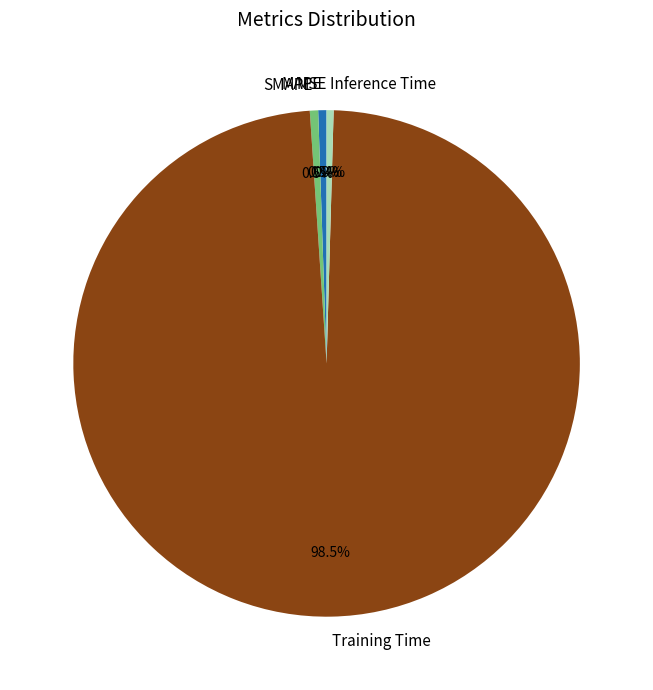

Which slice represents more than half of the pie?

Training Time